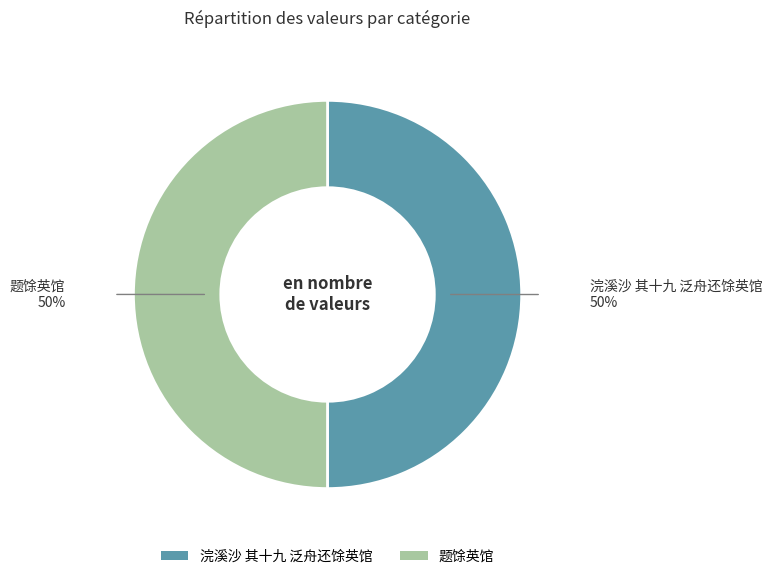

Is the sum of 题馀英馆 and 浣溪沙 其十九 泛舟还馀英馆 greater than half?

Yes